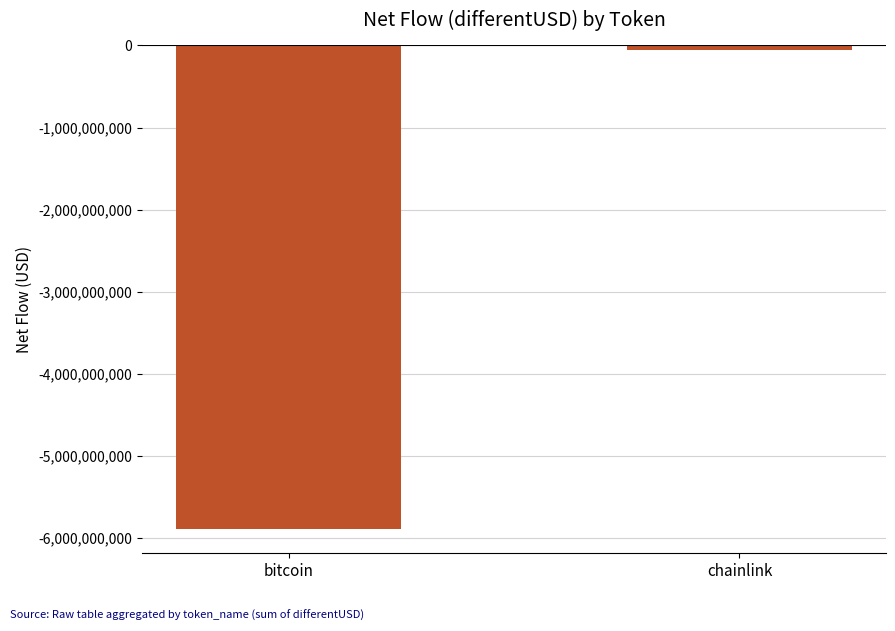

Where is the data nearest to the value -2971778753?

chainlink